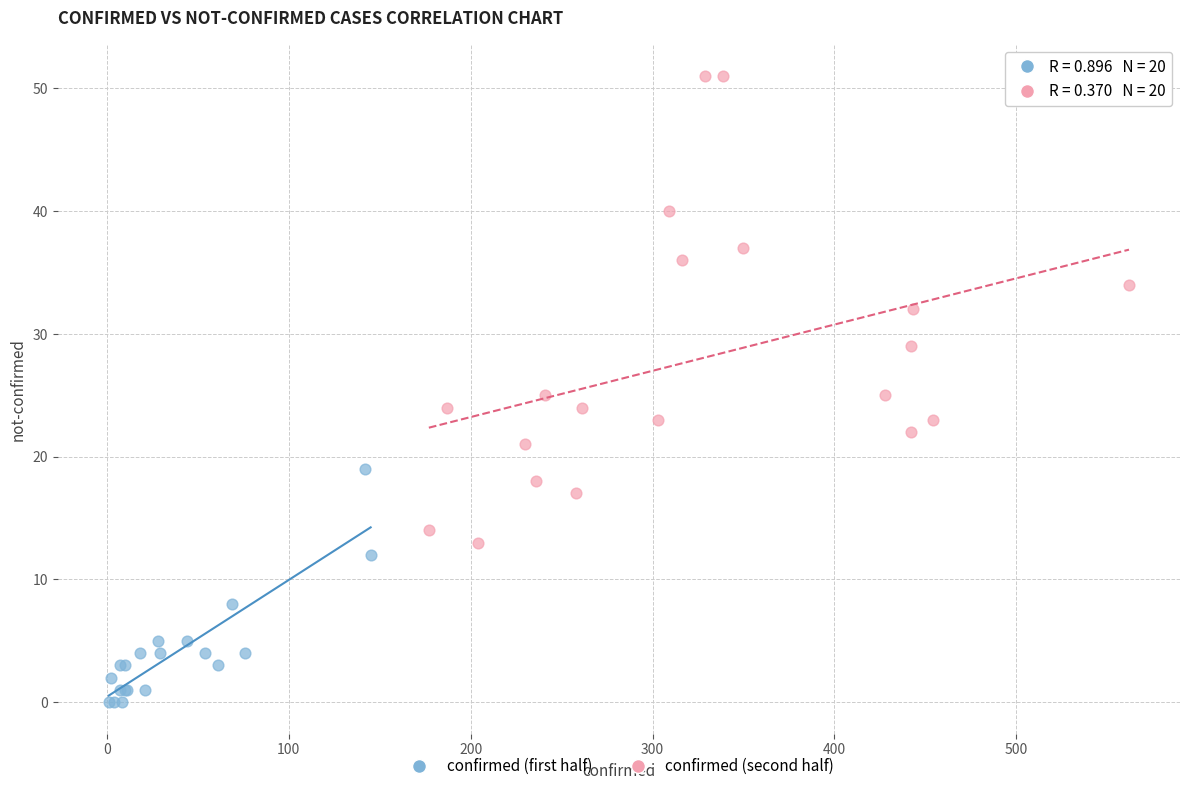

Which series reaches the minimum Y coordinate?

confirmed (first half)